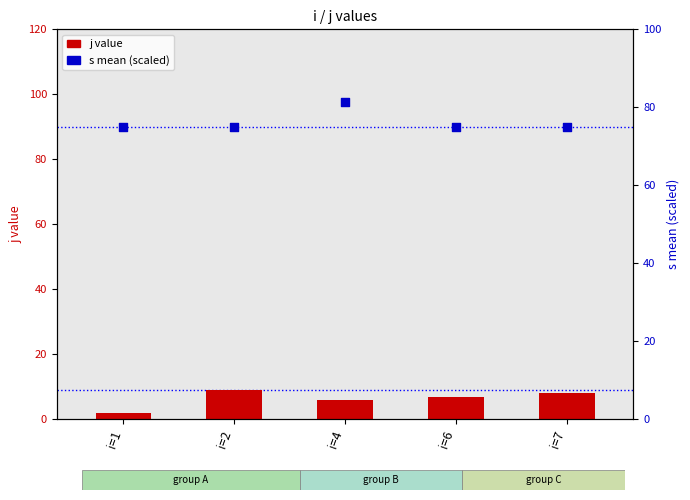

Which series has the largest Y range (max minus min)?

j value